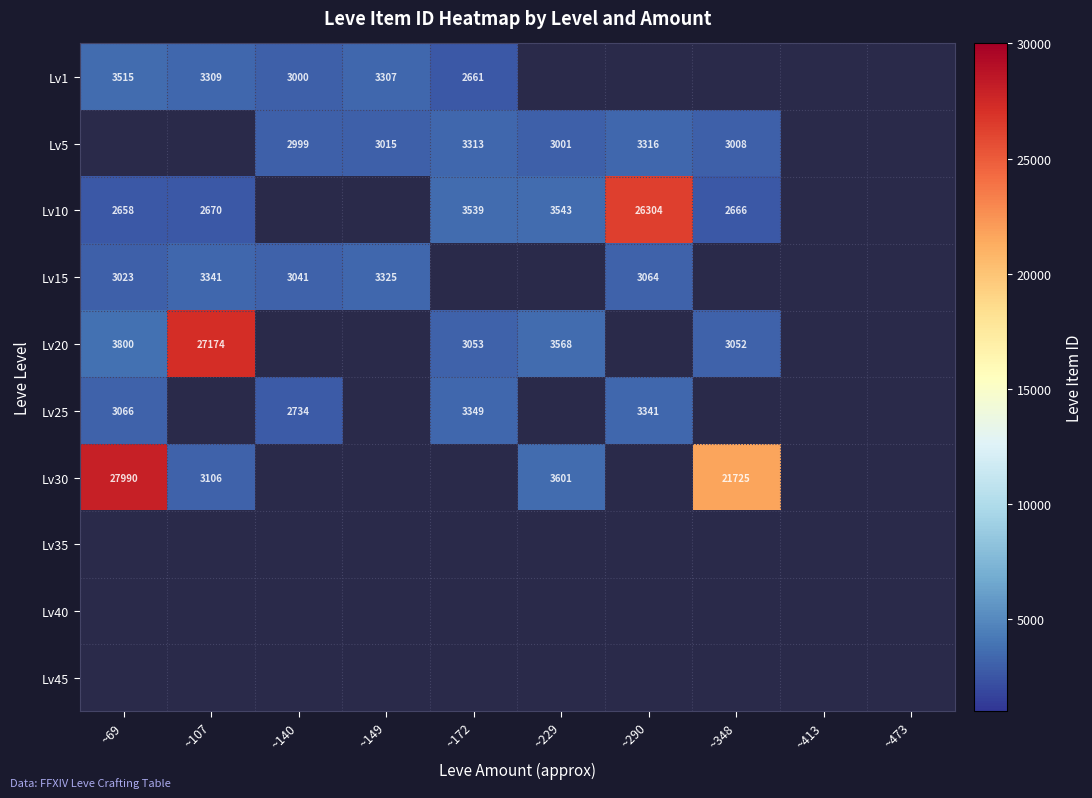

The Lv25 series shows 1361 at ~290. True or false?

False